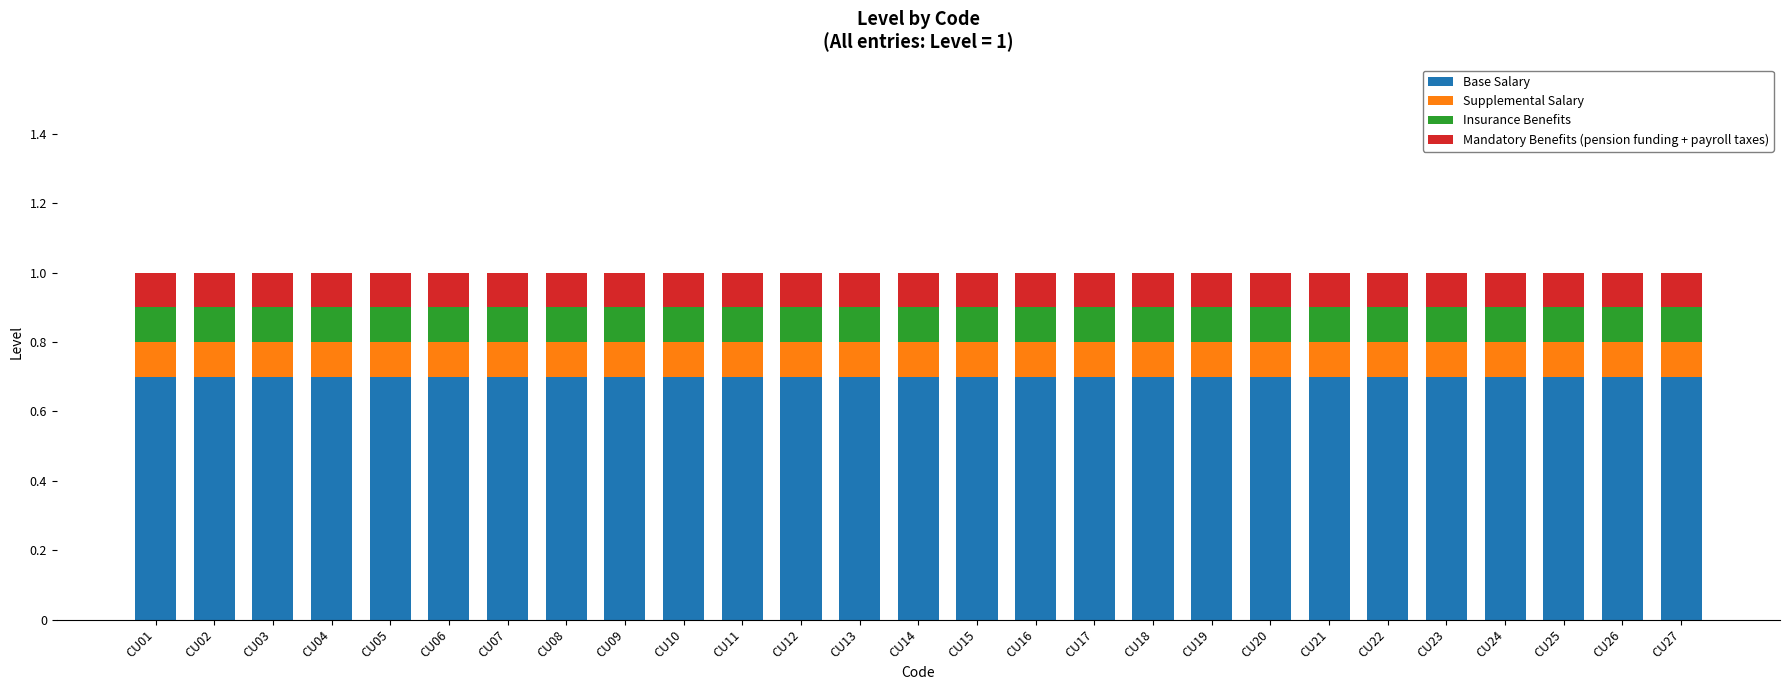

What is the minimum value for Base Salary?

0.7